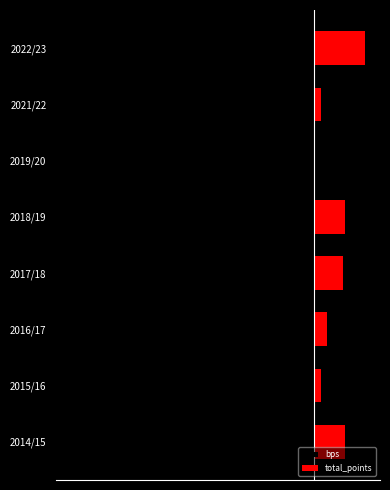

Does the chart contain stacked bars?

No